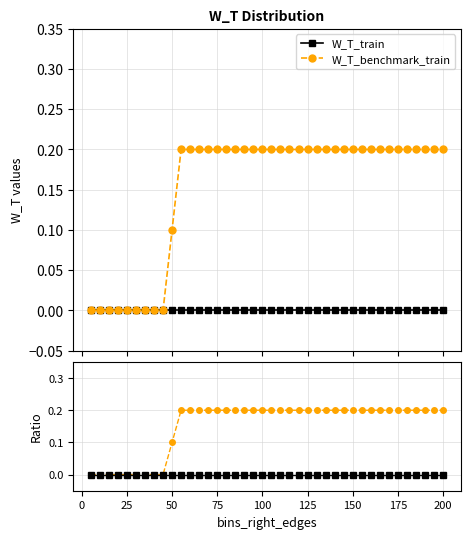

Between 125 and 34, which series saw the biggest shift?

W_T_benchmark_train